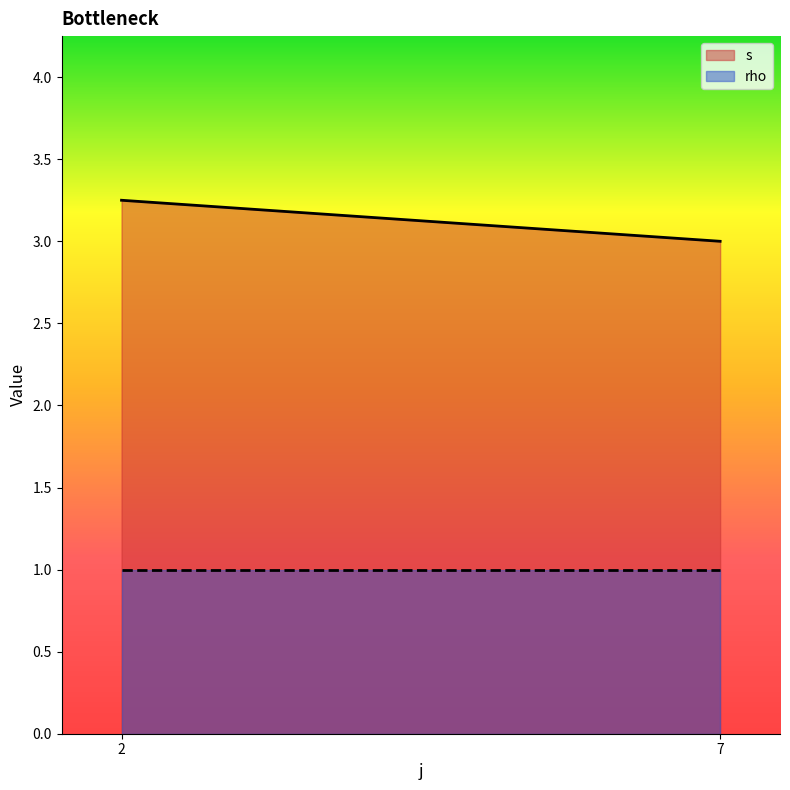

What is the average value of the rho series?

1.0